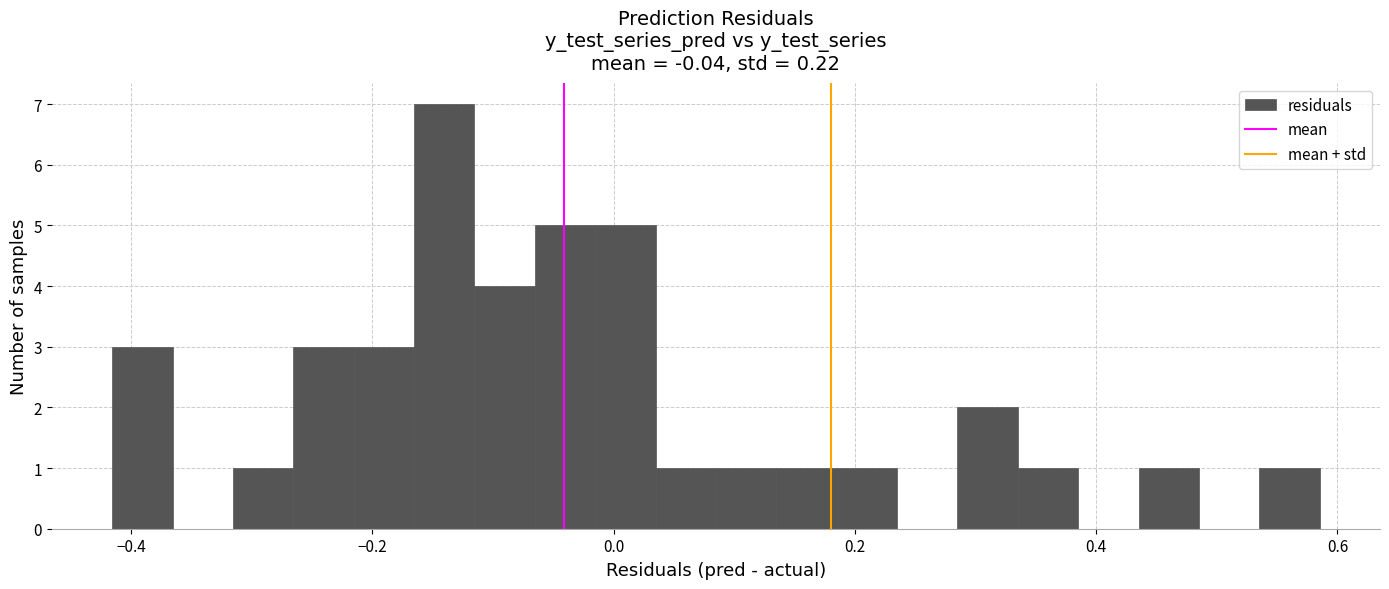

Read against the x-axis, roughly where is the centre of the tallest bar?

-0.14